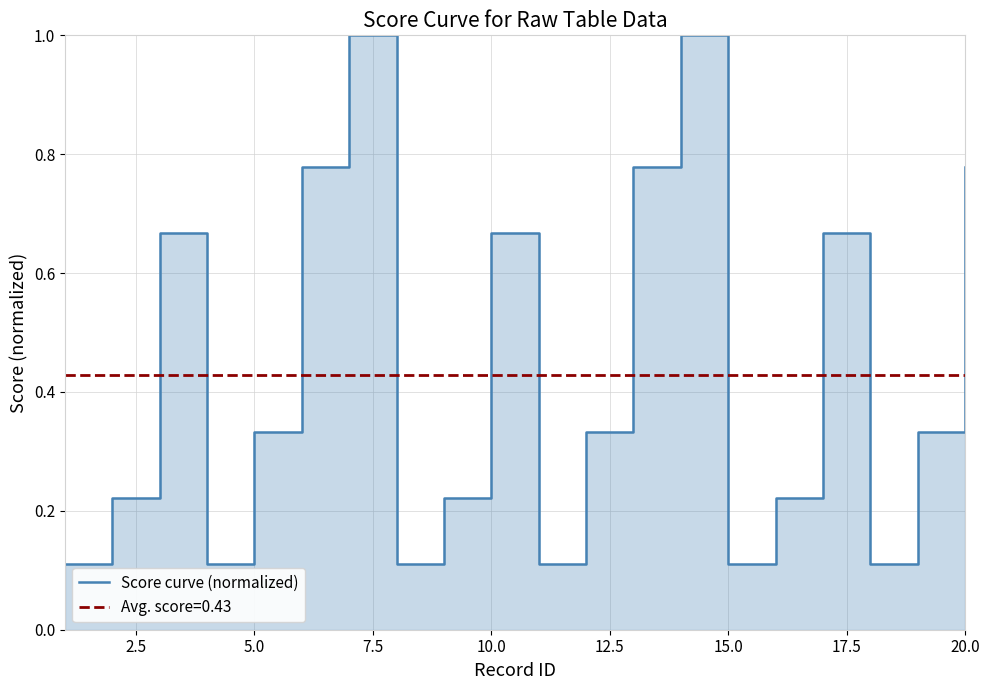

What is the minimum value shown in the chart?

0.1